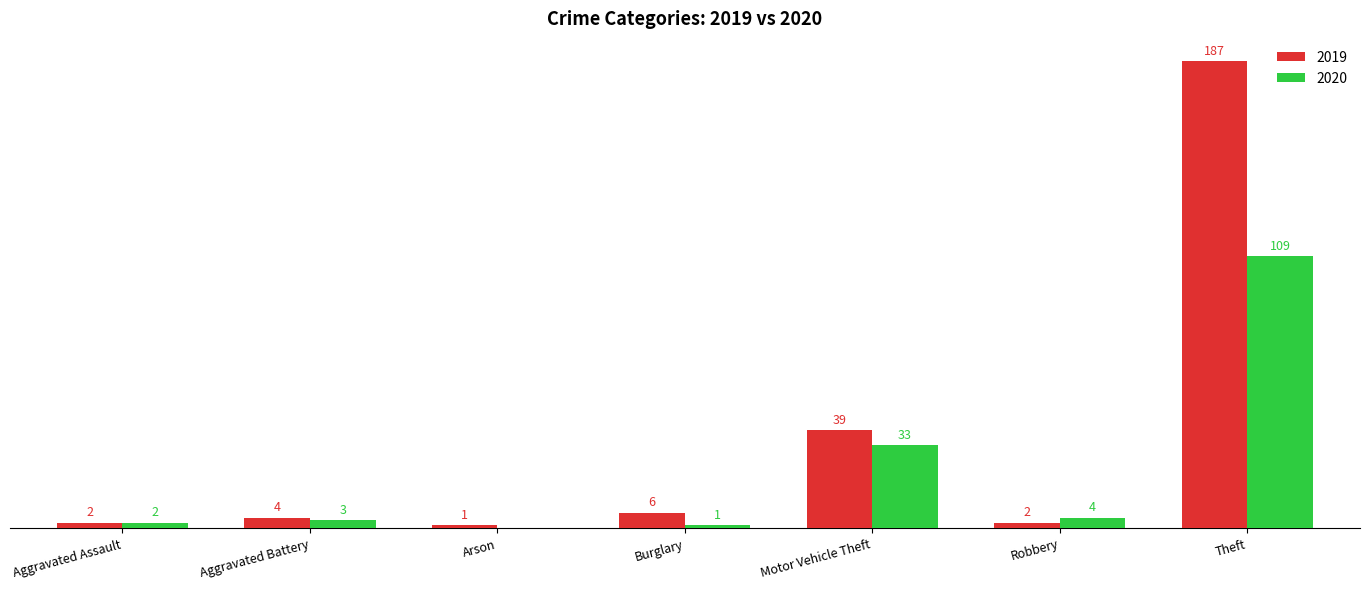

Where is 2020 nearest to the value 54?

Motor Vehicle Theft